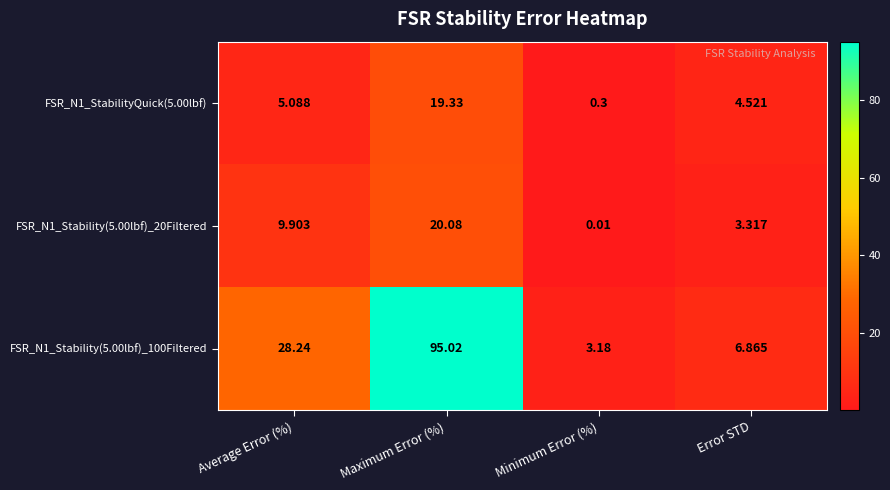

Which series has the widest spread of values?

FSR_N1_Stability(5.00lbf)_100Filtered